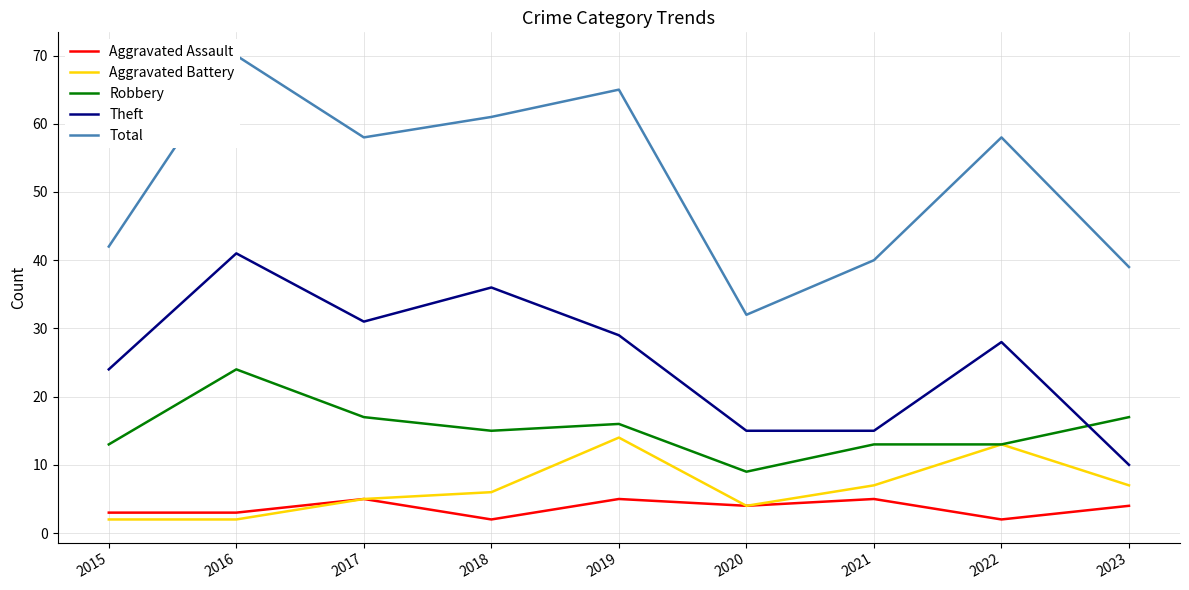

True or false: Total has more than 2 interior local peaks.

True